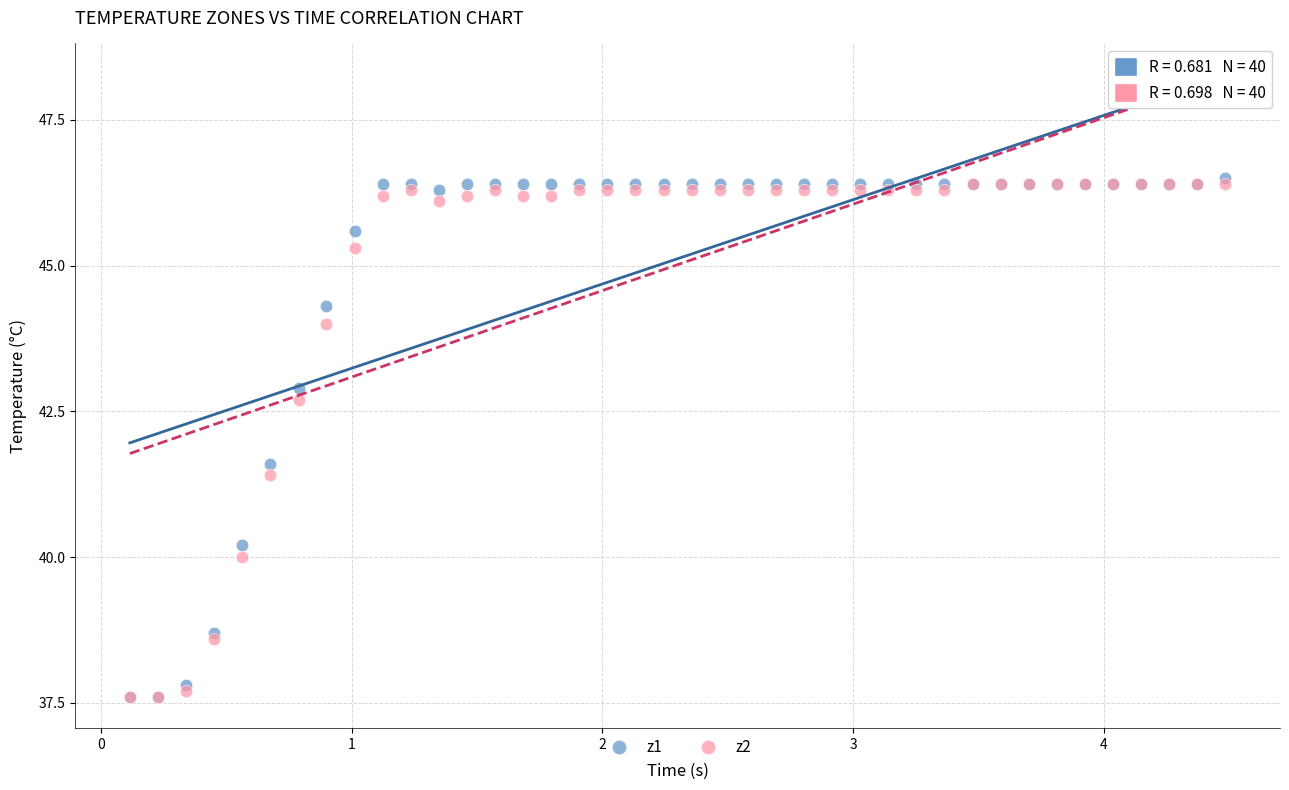

Across all series, what Y value is closest to 42?

41.6